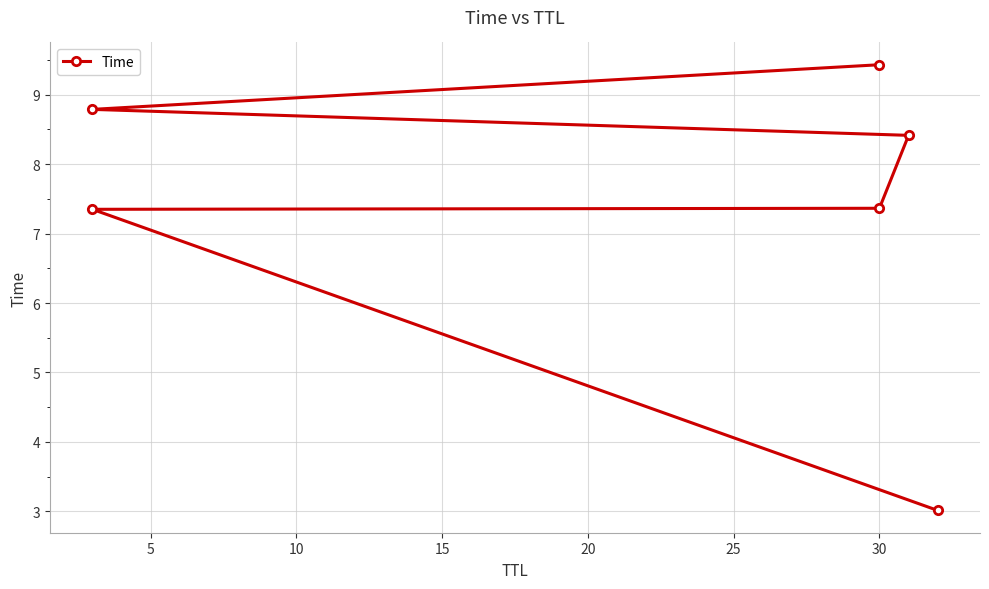

How many values exceed 8?

3